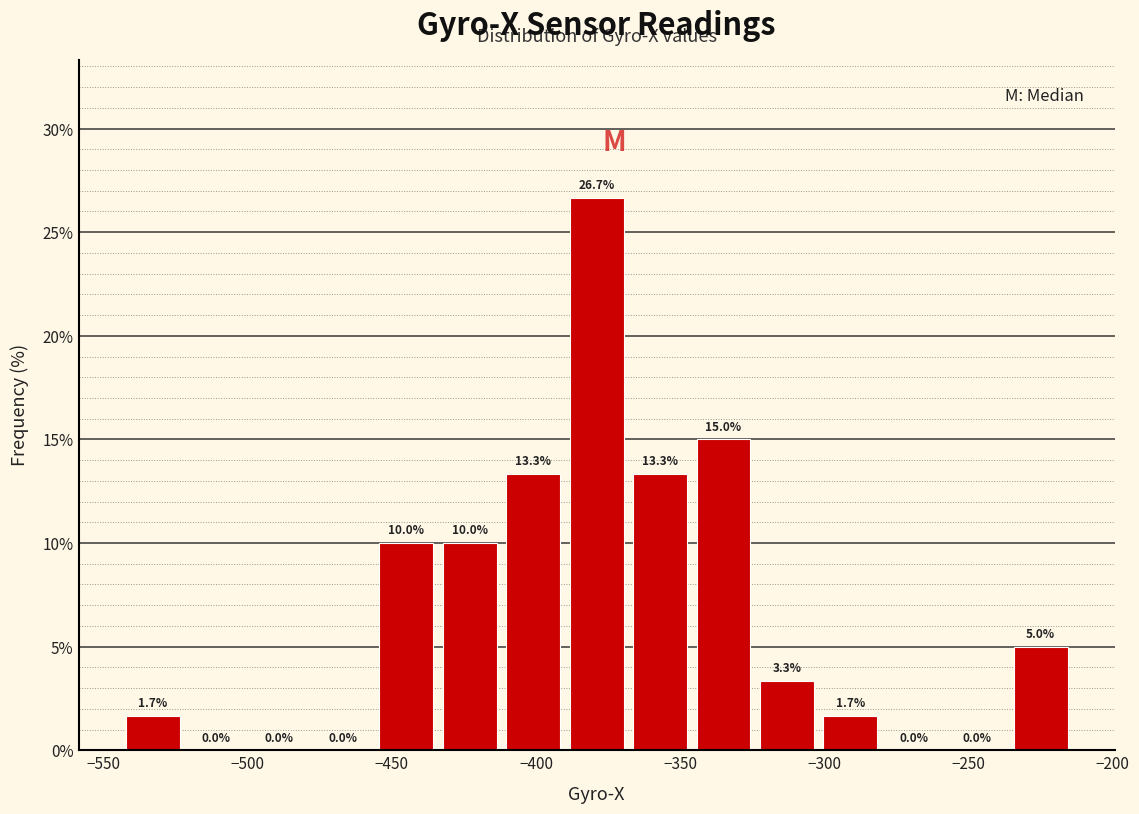

What is the height of the bar covering -412 to -390 on the x-axis? The bar edges are not printed on the chart, so give them approximately, as read against the axis.

13.3